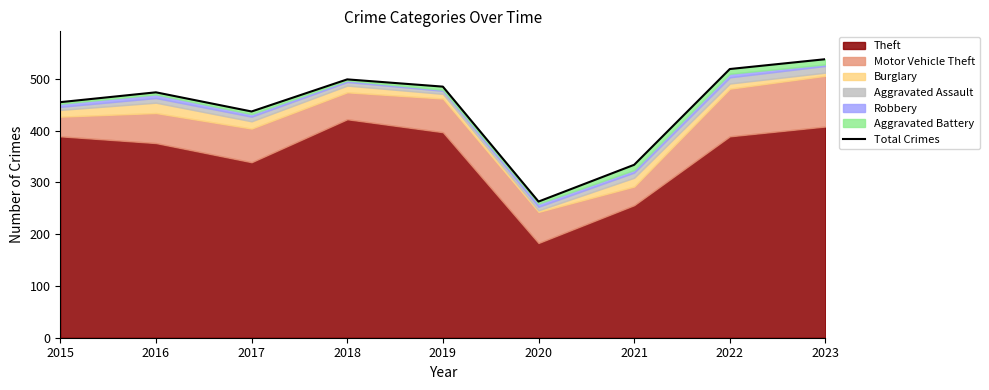

What is the value of the 3rd point from the left?

437